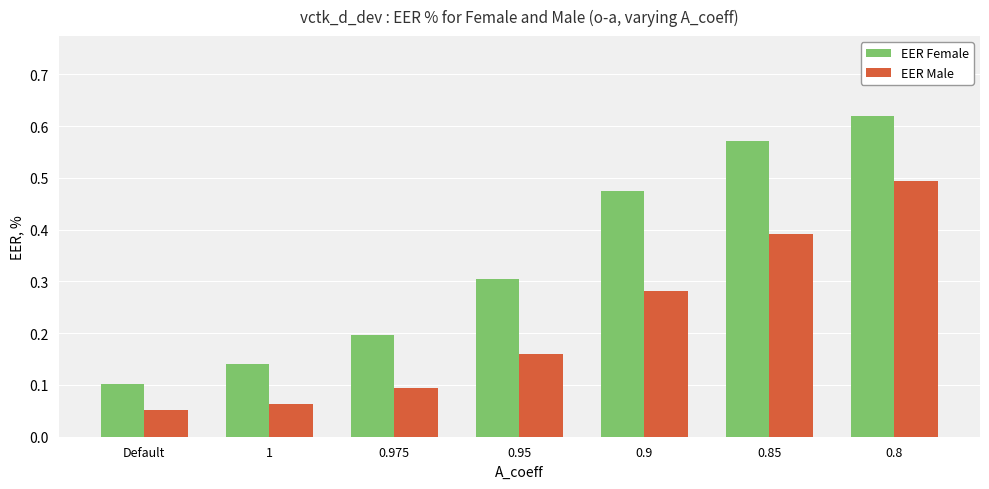

Count the EER Male values in the range 0 to 1.

7